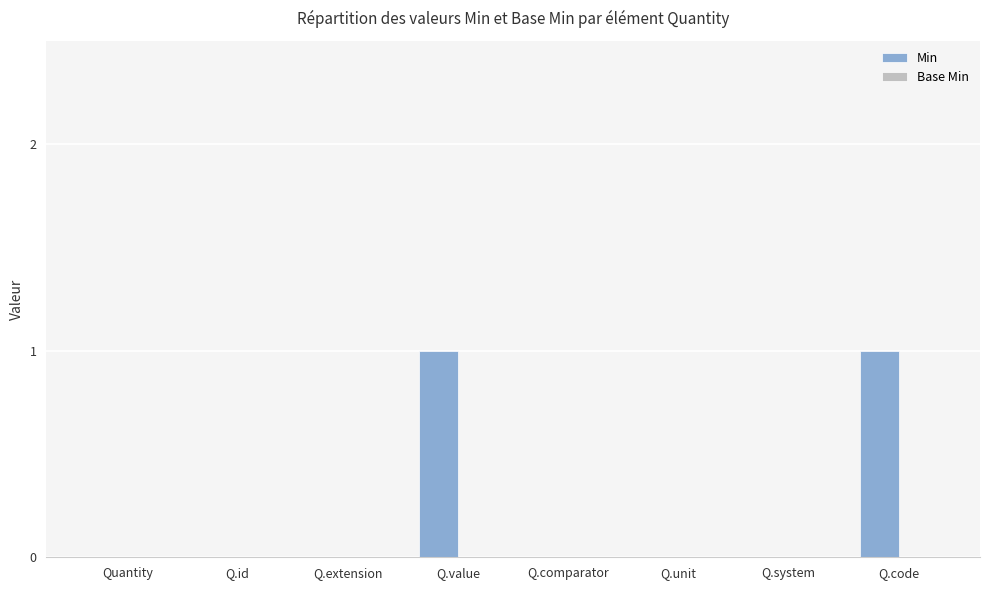

What is the maximum value shown in the chart?

1